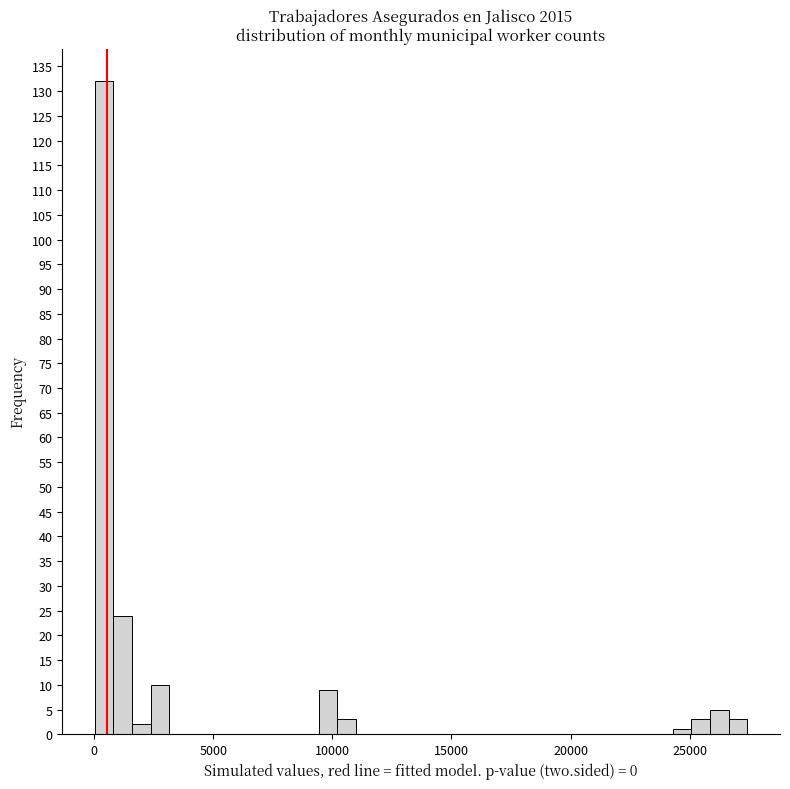

Read against the x-axis, roughly where is the centre of the tallest bar?

500